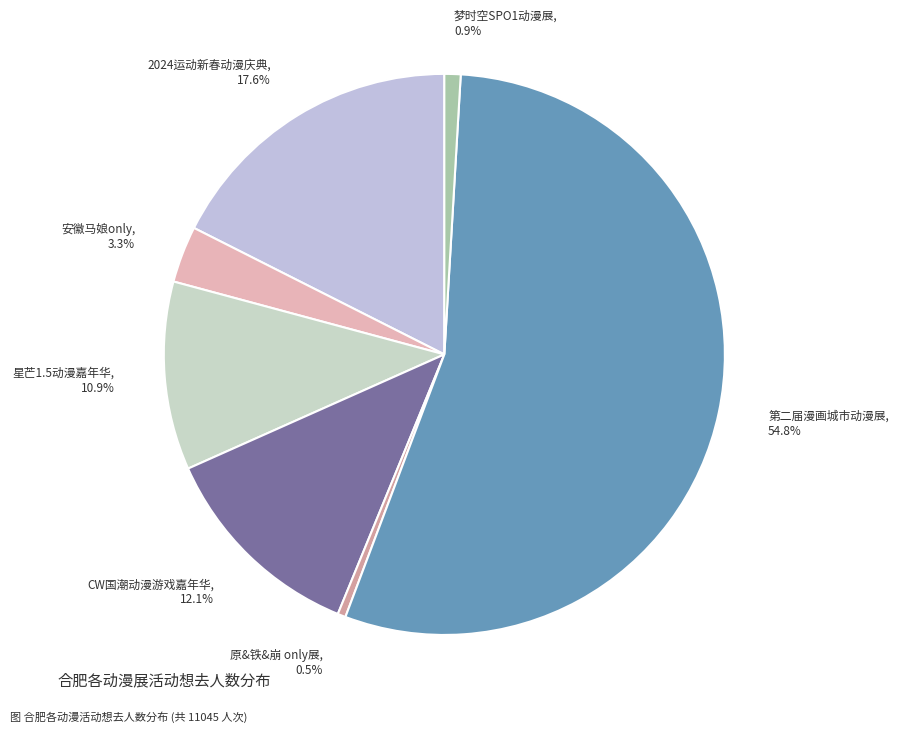

Which category has the biggest portion of the pie?

第二届漫画城市动漫展, 54.8%